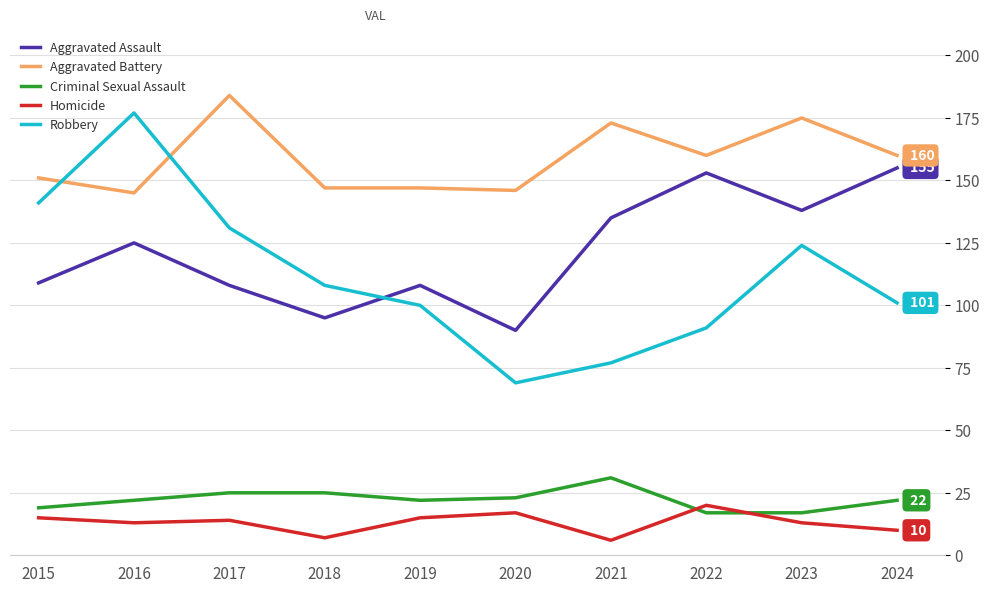

What is the sum of the Aggravated Assault values at 2019 and 2020?

198